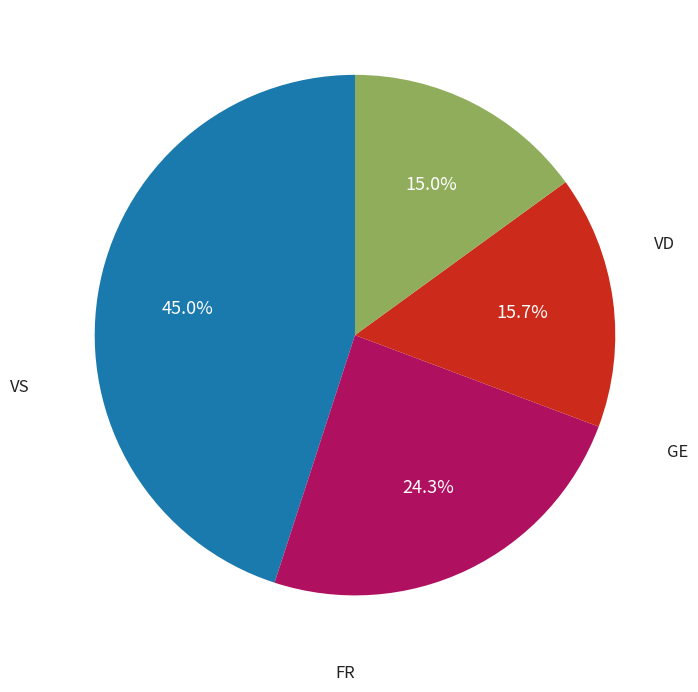

Does any single category account for the majority?

No